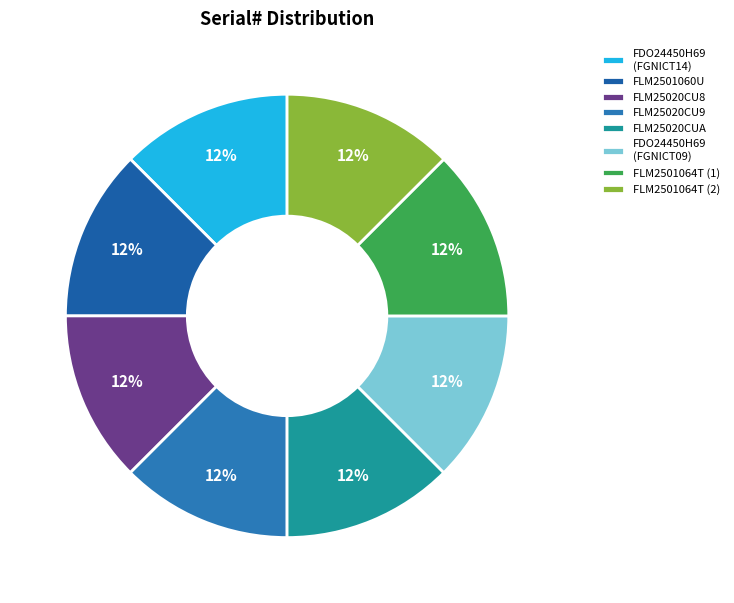

Does any single category account for the majority?

No